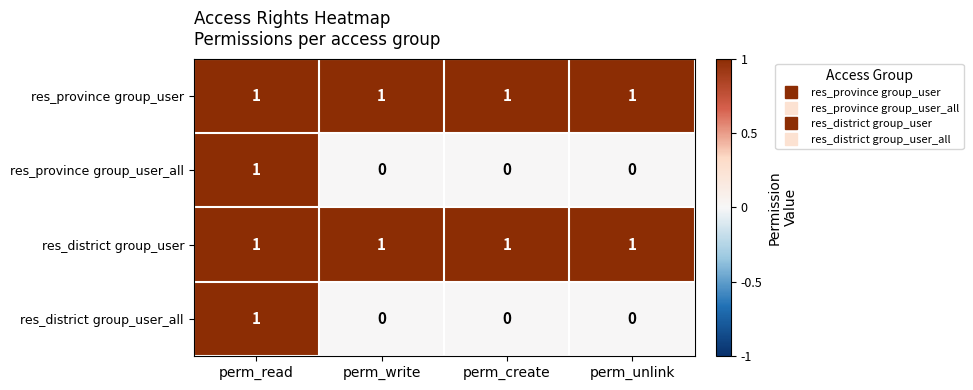

At how many categories does at least one series exceed 0?

4